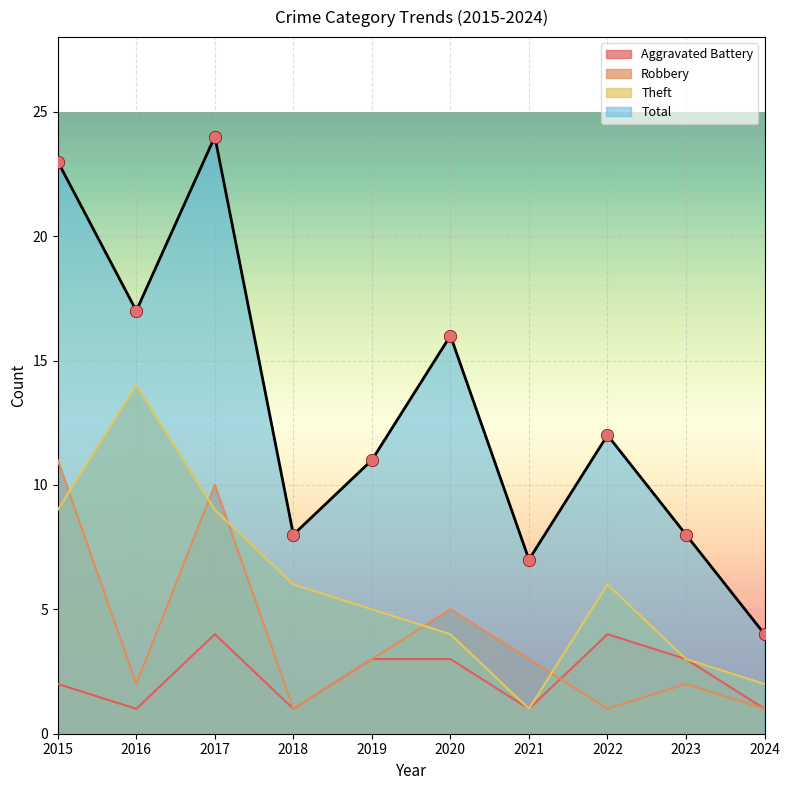

What are all the series names shown in the legend?

Aggravated Battery, Robbery, Theft, Total